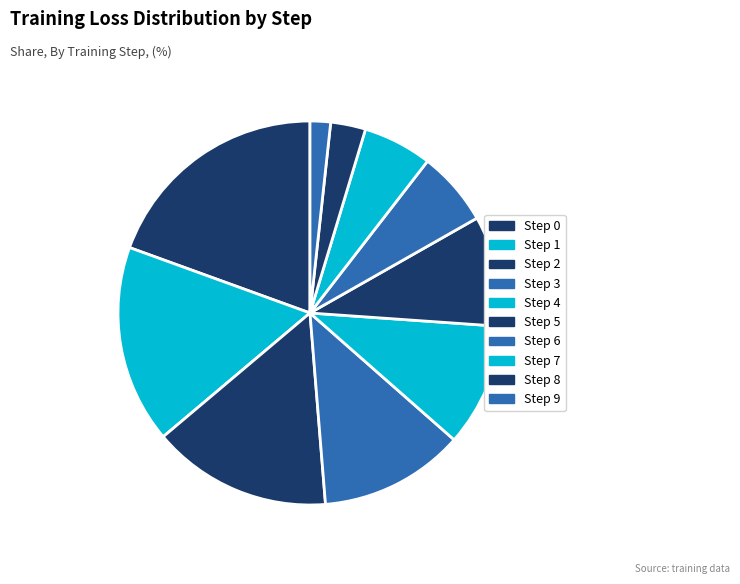

Rank the categories by value from lowest to highest.

Step 9, Step 8, Step 7, Step 6, Step 5, Step 4, Step 3, Step 2, Step 1, Step 0